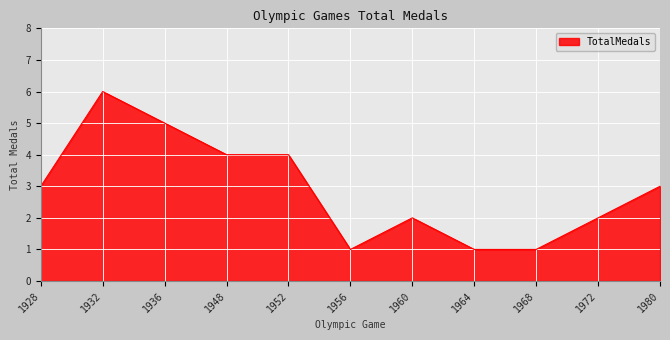

The chart shows a value of 1 at 1968. True or false?

True